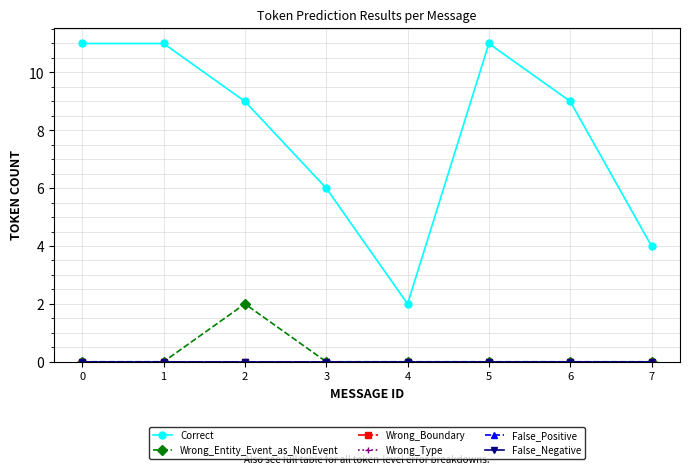

True or false: Correct and False_Negative intersect in this chart.

False